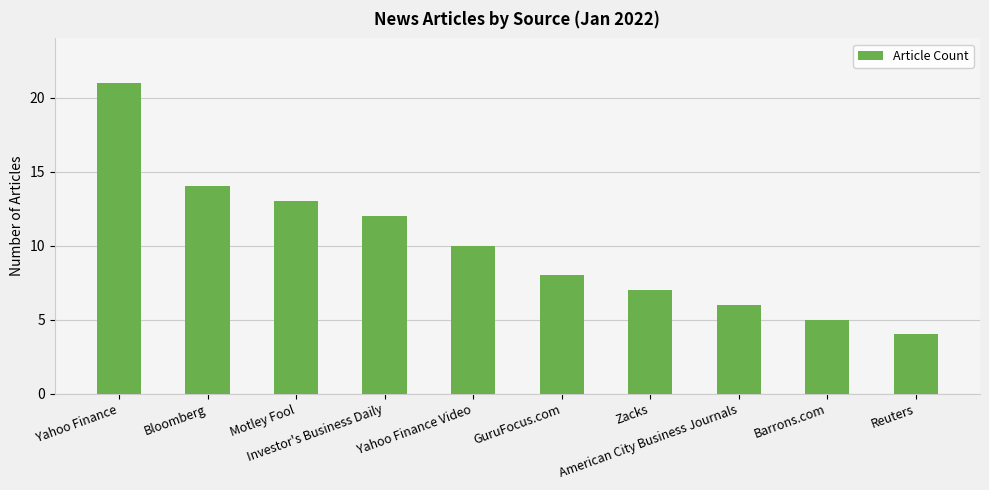

What is the change in value from GuruFocus.com to American City Business Journals?

-2